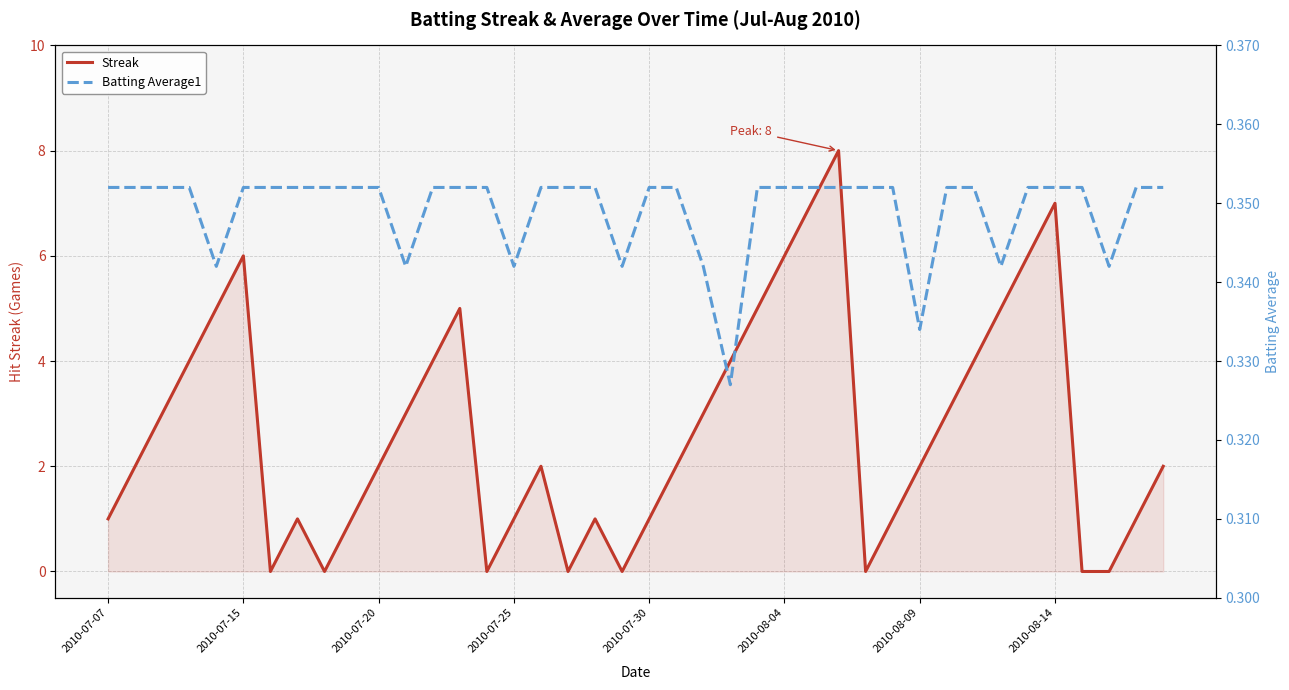

Which series has the widest spread of values?

Streak